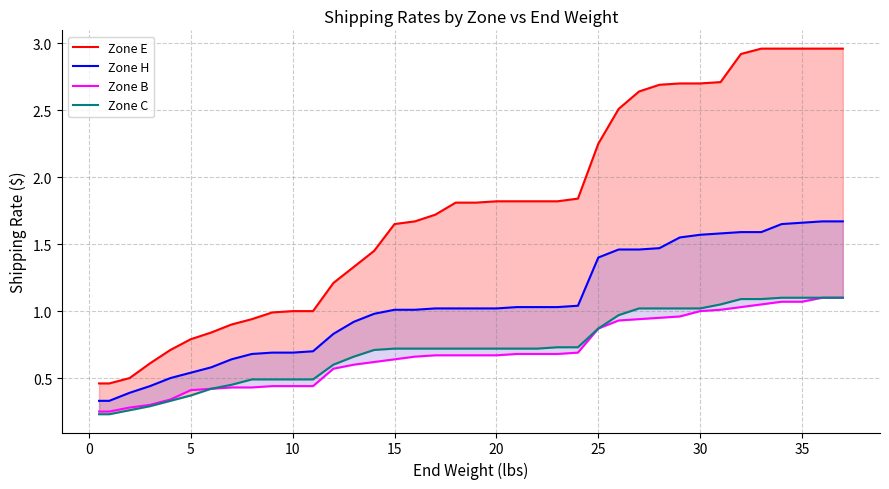

Does the chart display data point markers on the line(s)?

No